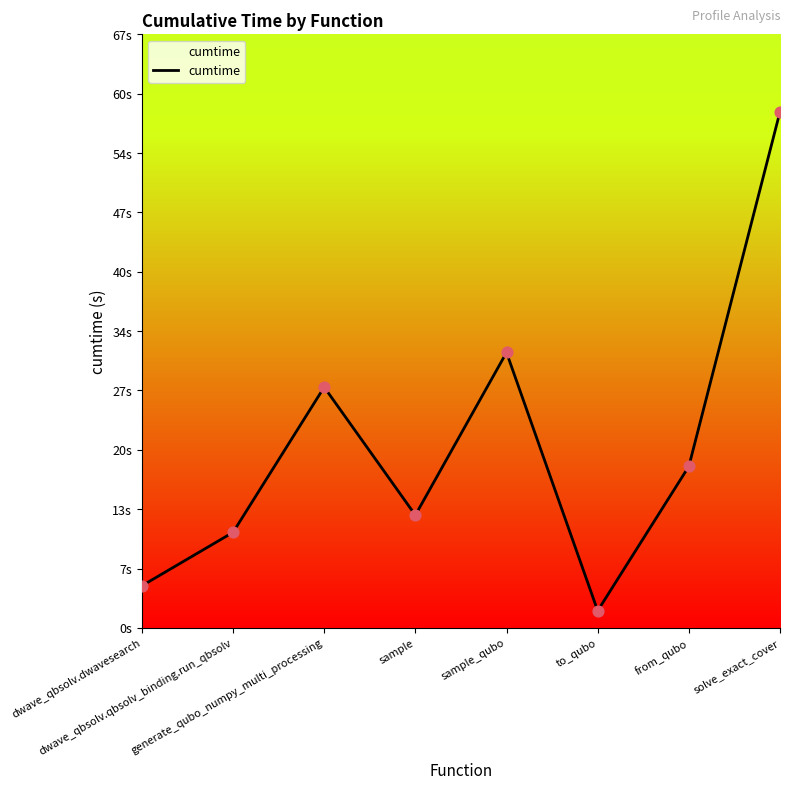

Between dwave_qbsolv.dwavesearch and from_qubo, which is larger?

from_qubo